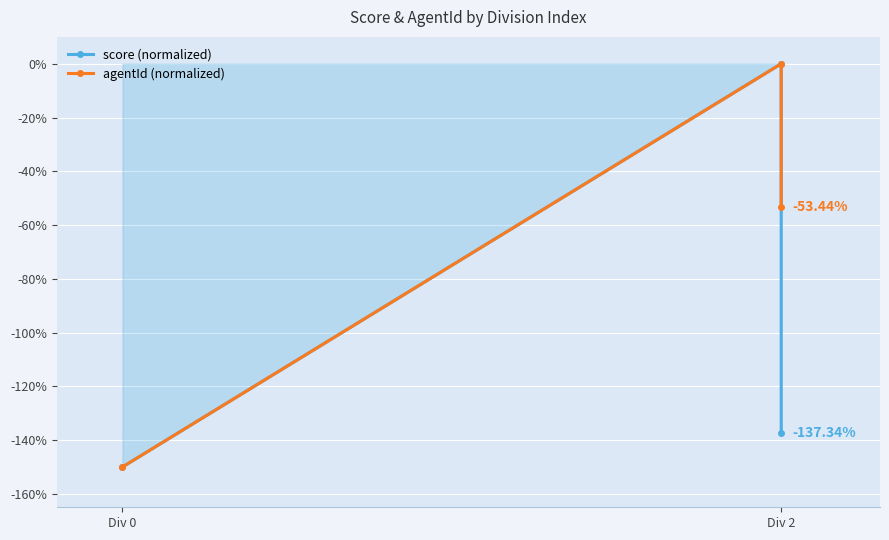

Rank the series by their maximum value, from lowest to highest.

score, agentId